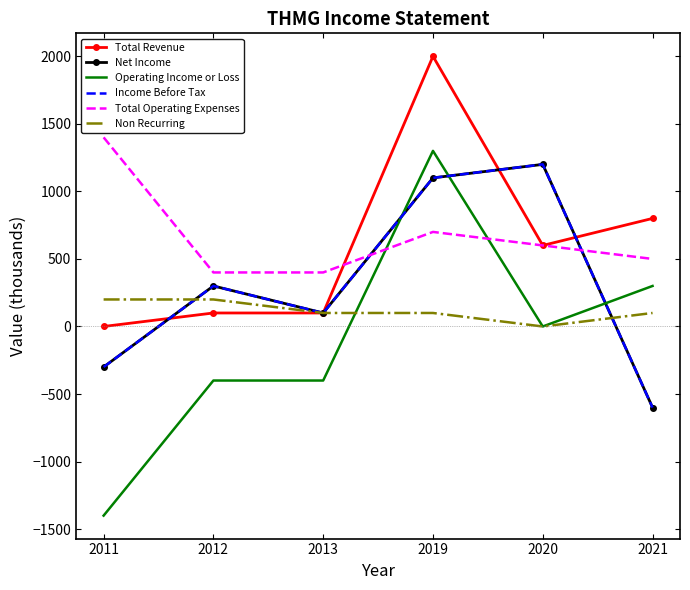

Where is Net Income nearest to the value 300?

2012